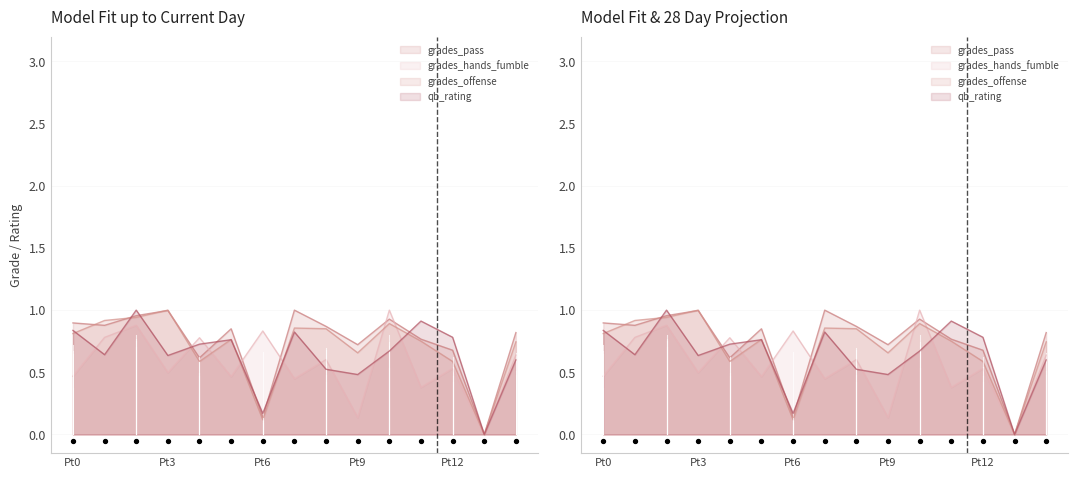

Which series contains the lowest Y value?

grades_pass